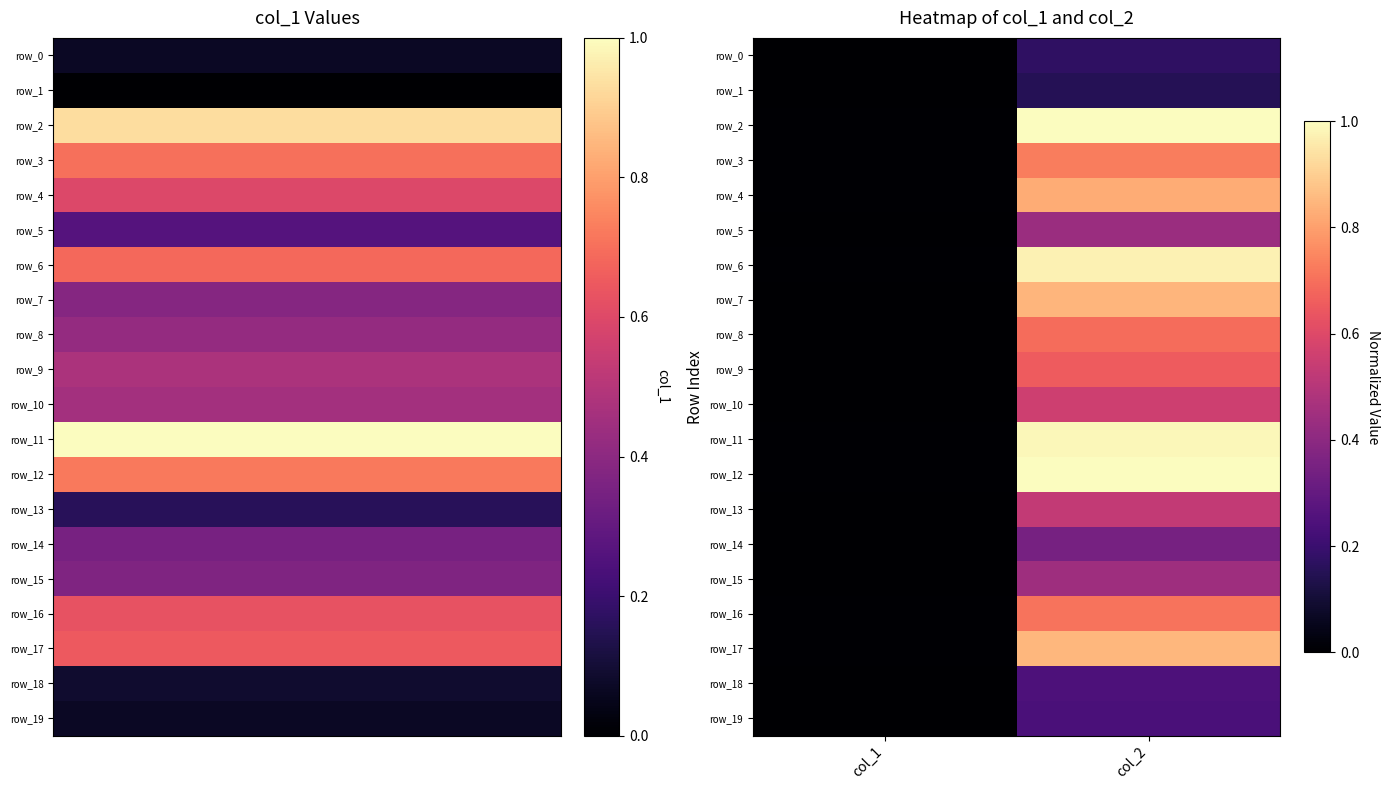

At which category is the sum across all series the highest?

col_2